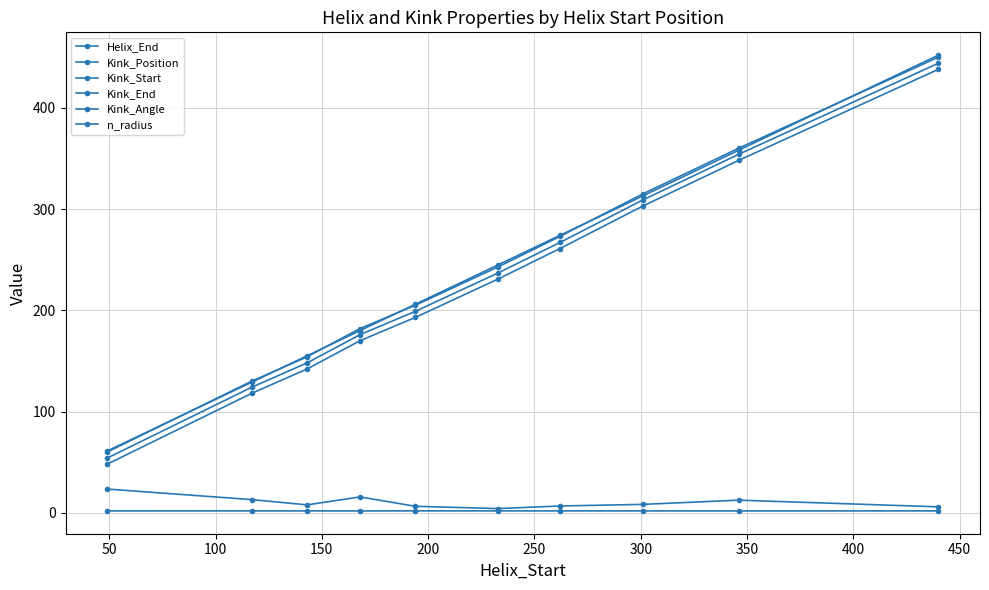

How many data points does each series have?

10